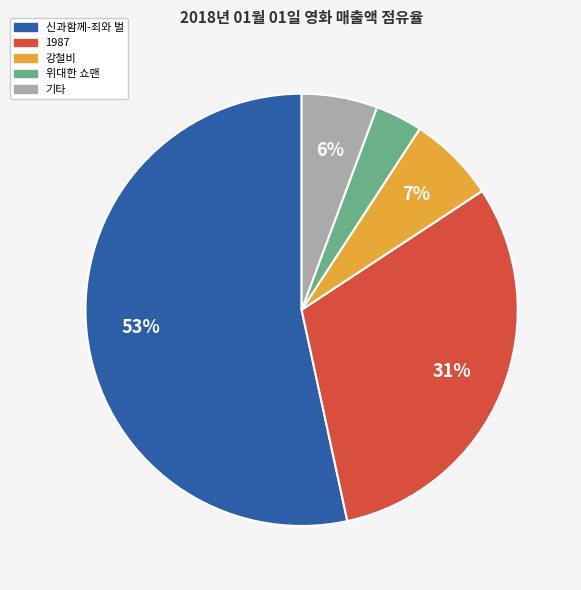

Does any single category account for the majority?

Yes